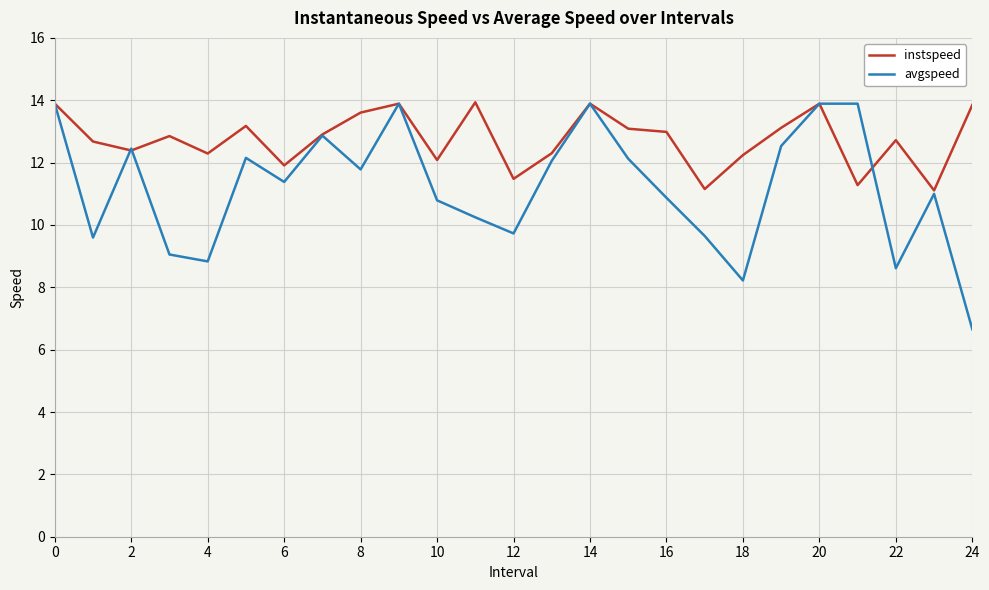

At how many categories does at least one series exceed 6?

25